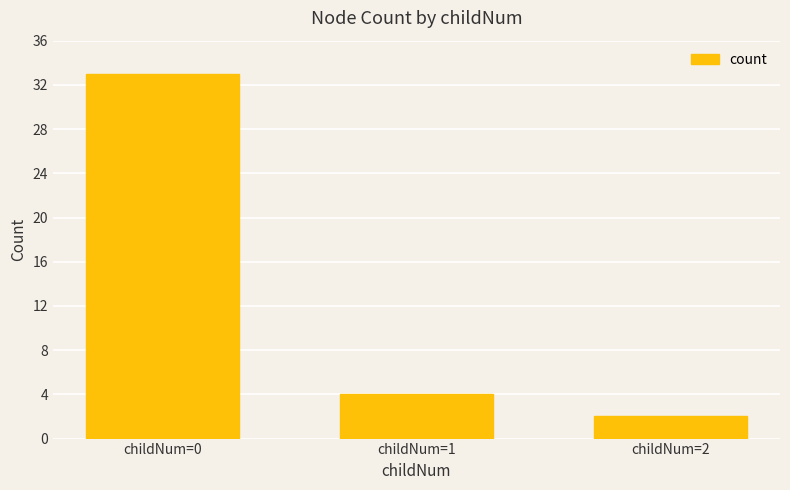

True or false: the data shows 2 at childNum=2.

True